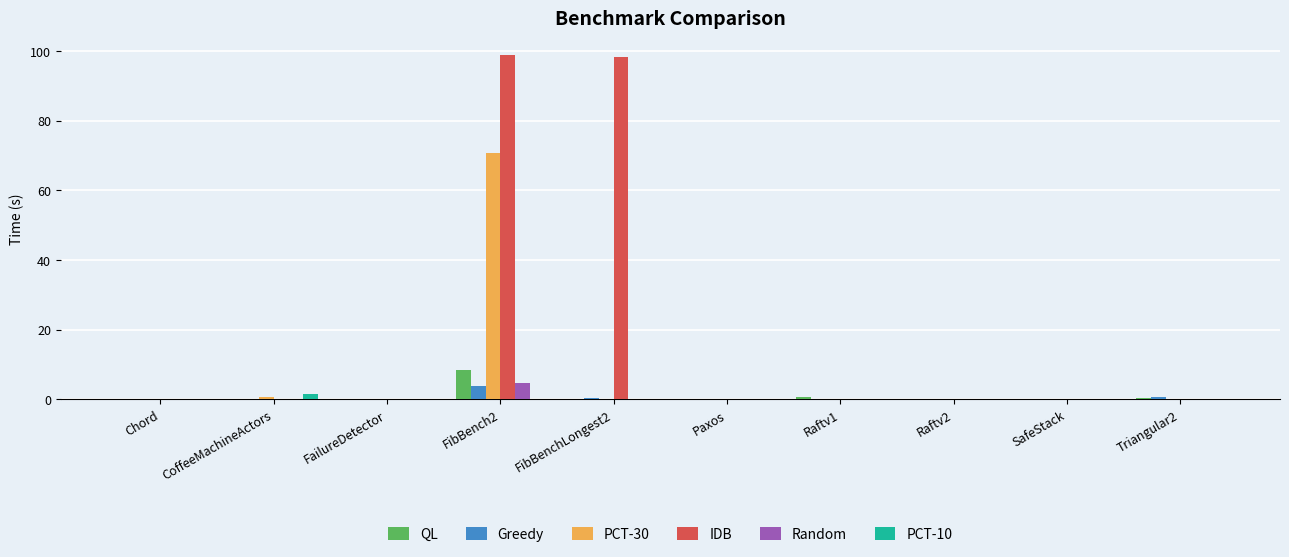

What is the highest value of the IDB series?

98.7